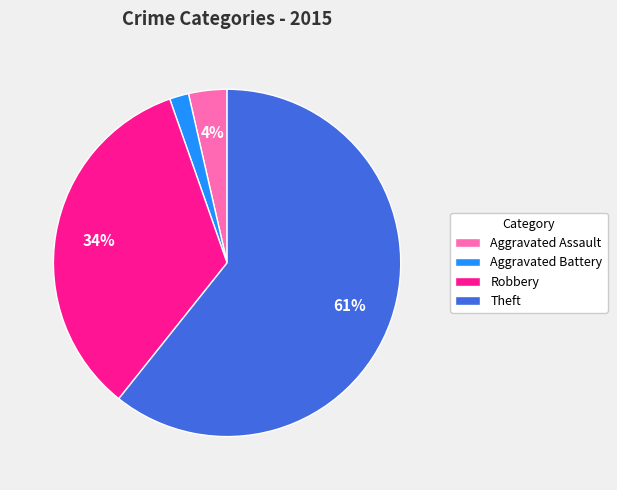

The Aggravated Battery slice represents 2% of the pie. True or false?

True